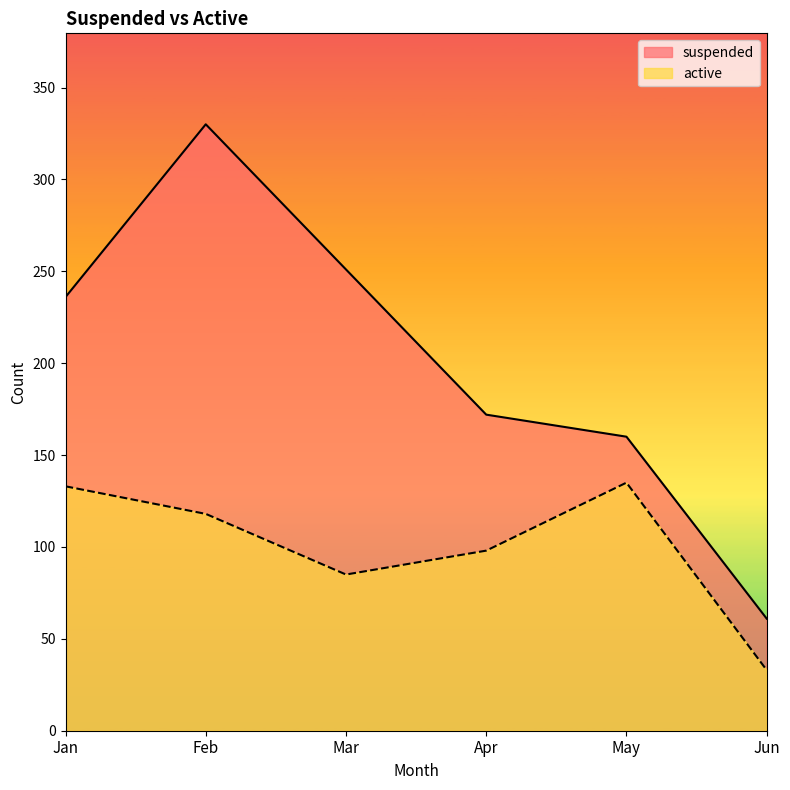

What is the value of the active point at the 6th from the left?

33